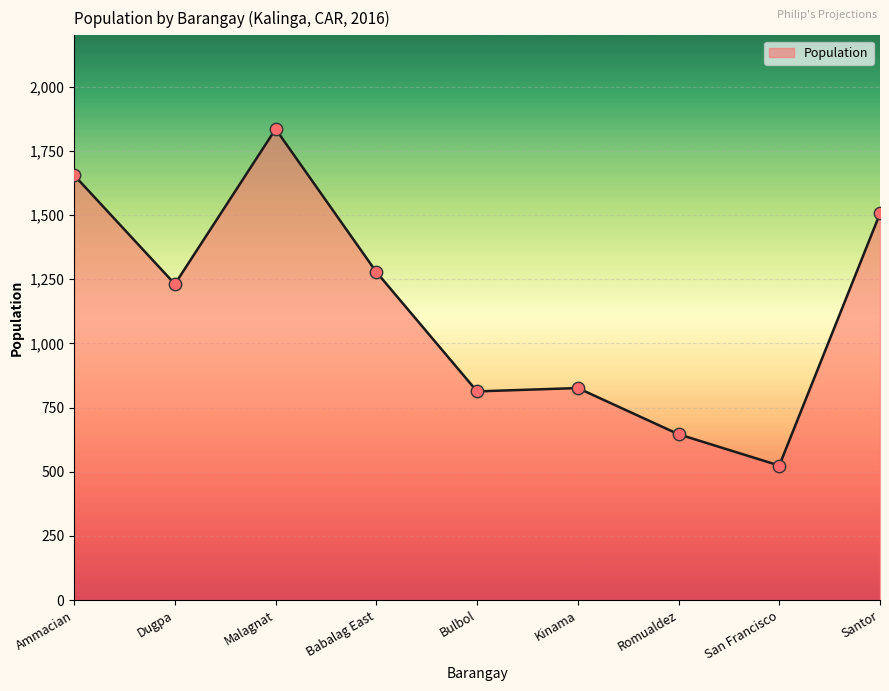

What is the change in value from San Francisco to Santor?

+982